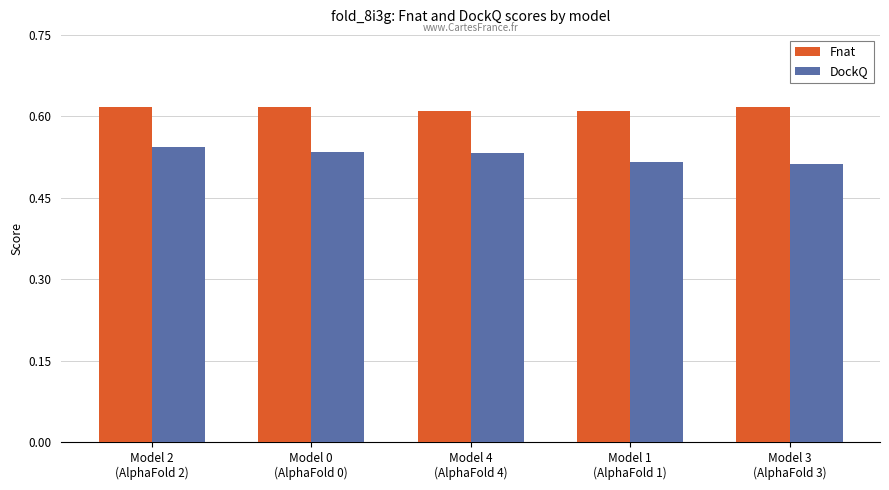

Rank the series by their maximum value, from highest to lowest.

Fnat, DockQ